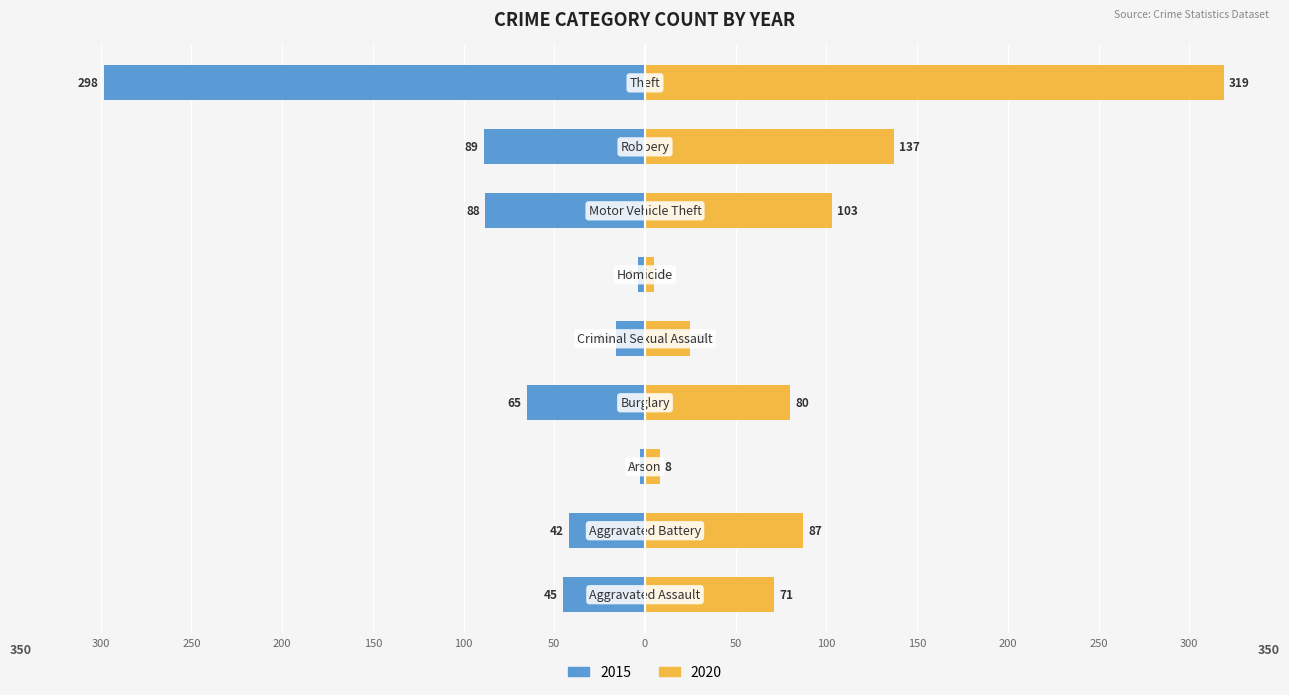

Where does the 2015 series first go above -45?

Aggravated Battery